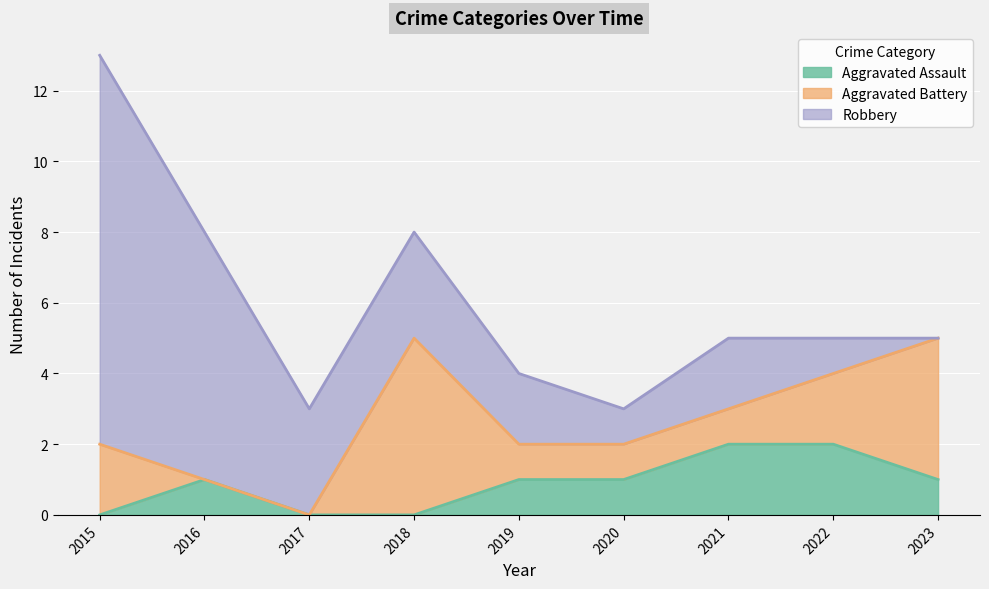

At 2021, list the series in order from largest to smallest.

Aggravated Assault, Robbery, Aggravated Battery